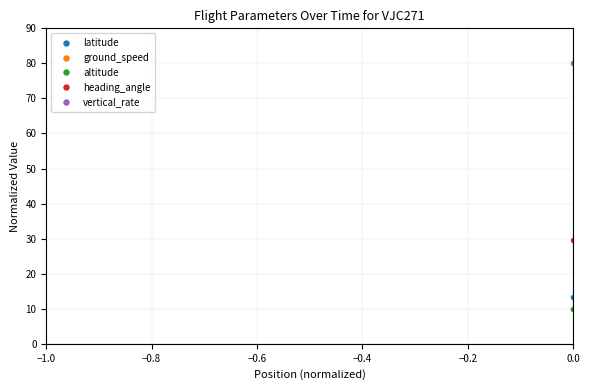

What is the highest value of the ground_speed series?

80.0